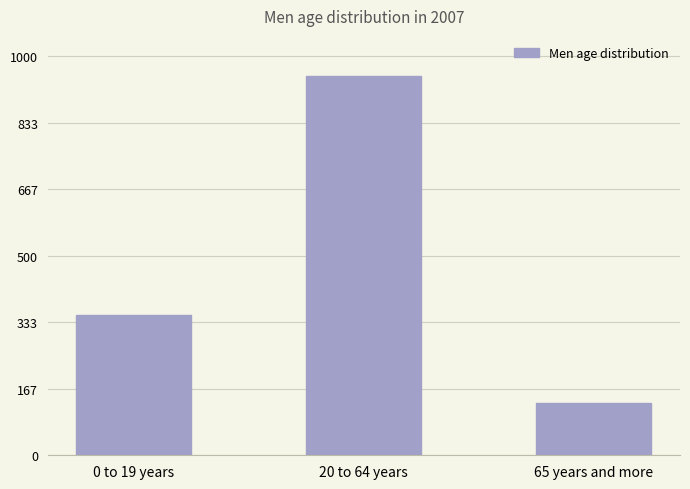

Which has a higher value, 20 to 64 years or 0 to 19 years?

20 to 64 years